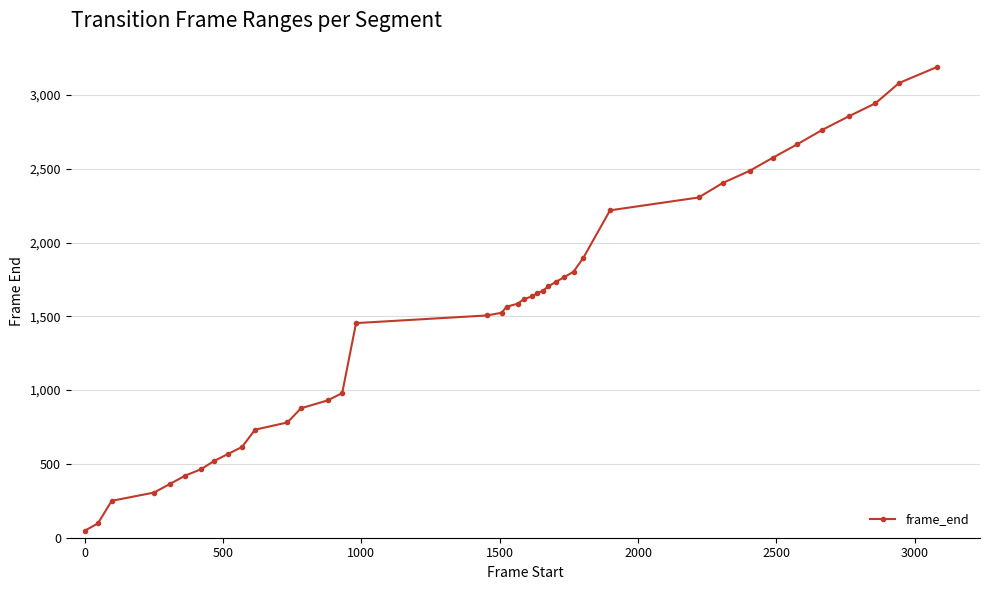

What is the difference between the maximum and minimum values?

3143